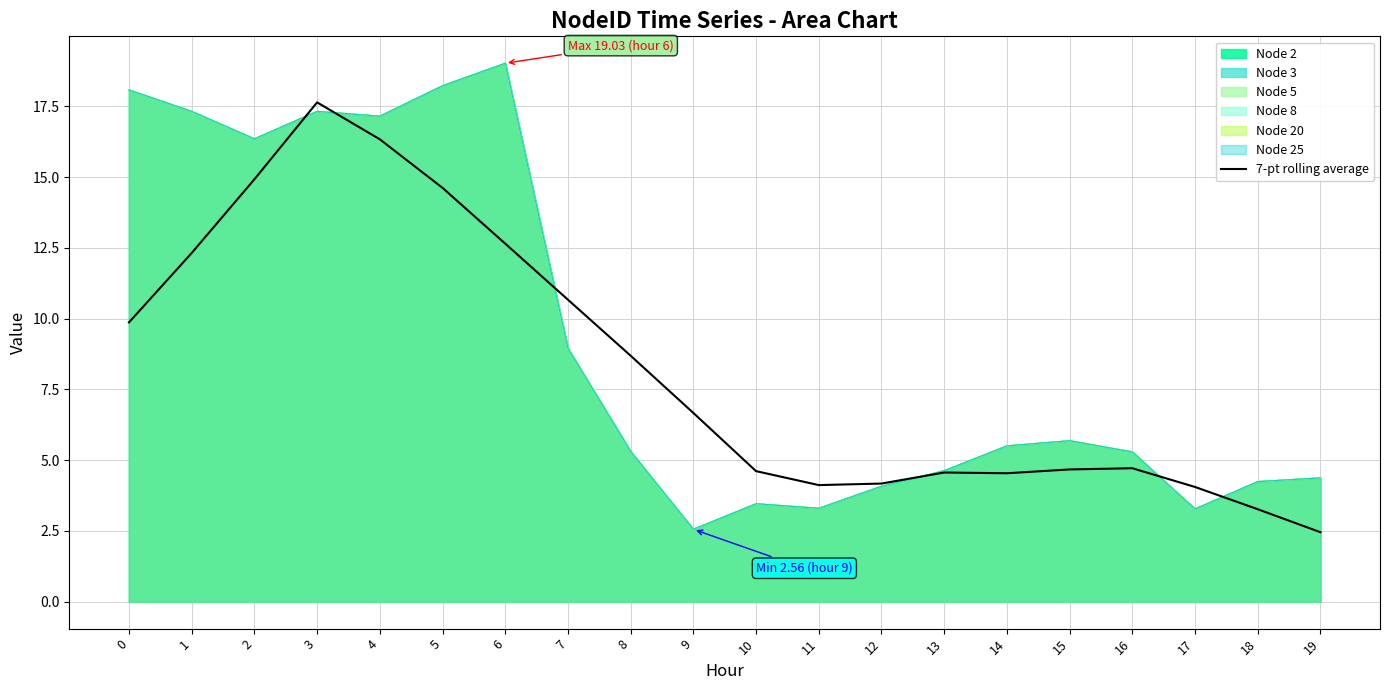

How many values exceed 6?

10